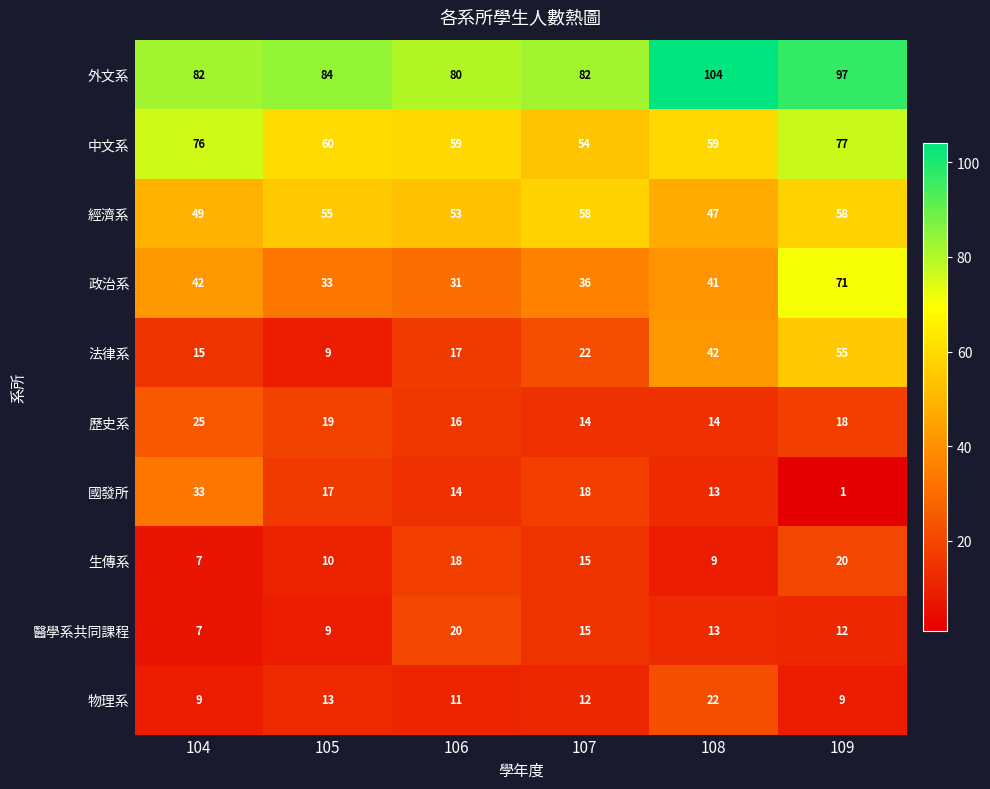

Between 105 and 108, which series saw the biggest shift?

法律系